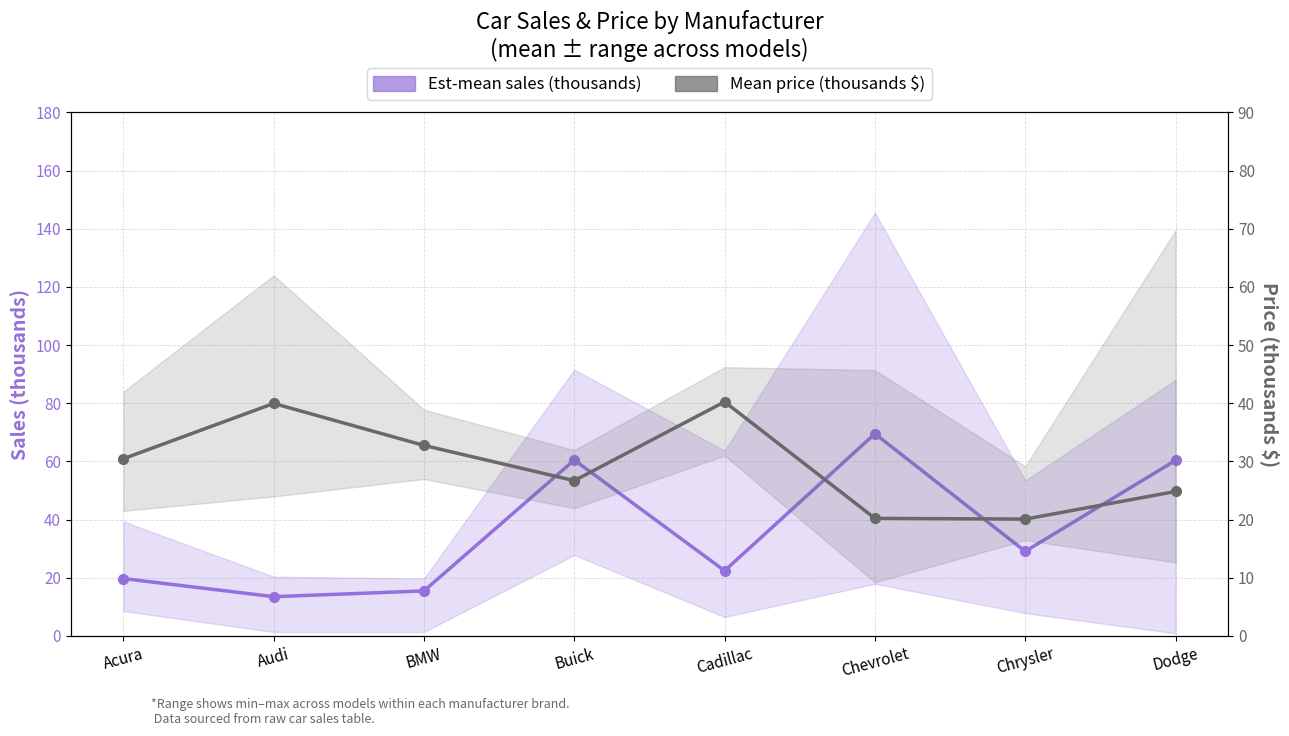

How many lines are shown in the chart?

2